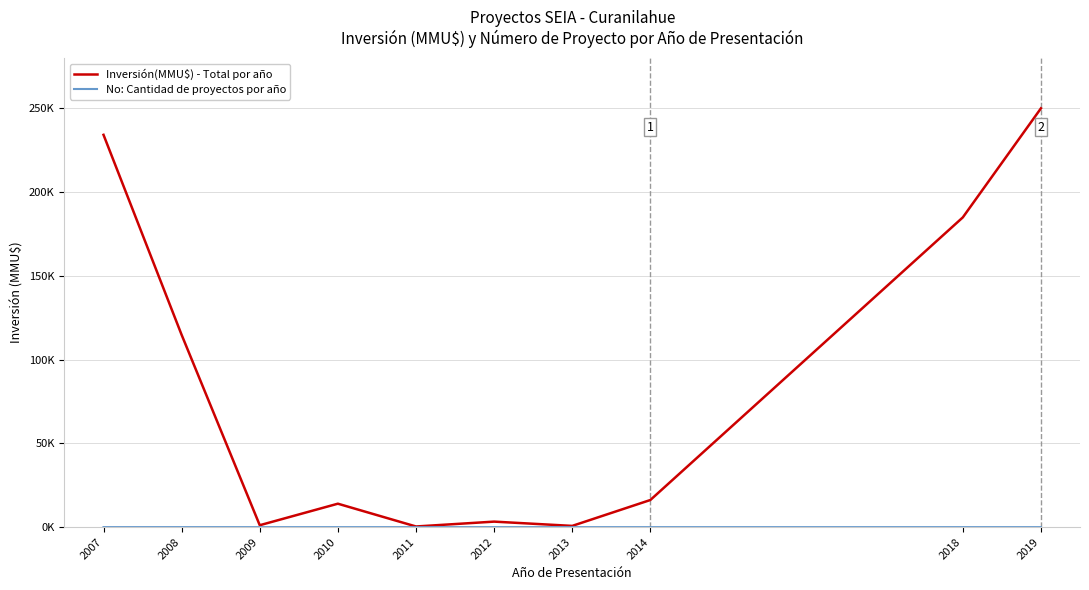

What is the difference between the highest and lowest values at 2011?

398